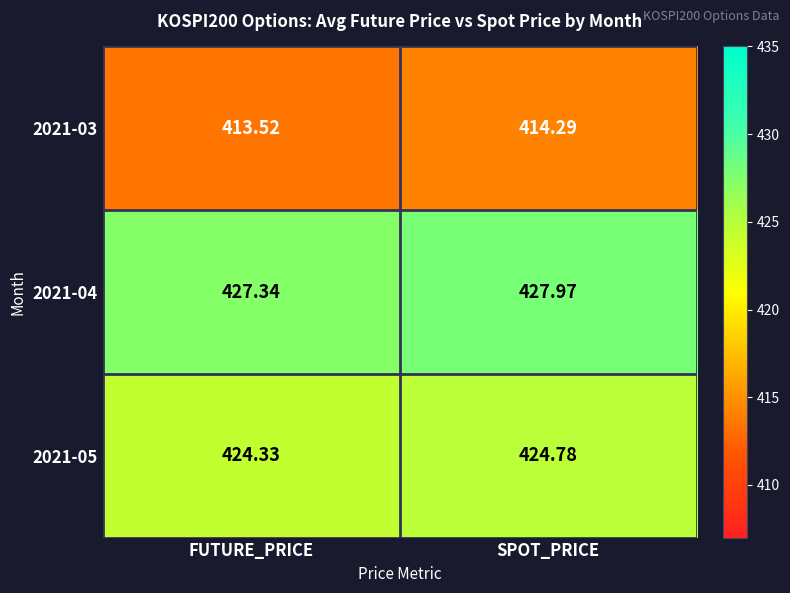

Which category has the lowest value in the 2021-05 series?

FUTURE_PRICE